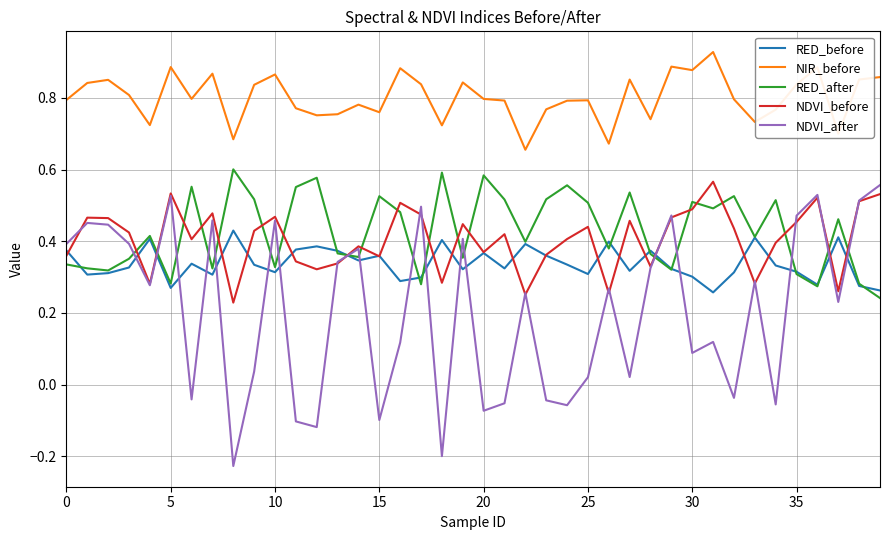

Which series has the largest total across all categories?

NIR_before